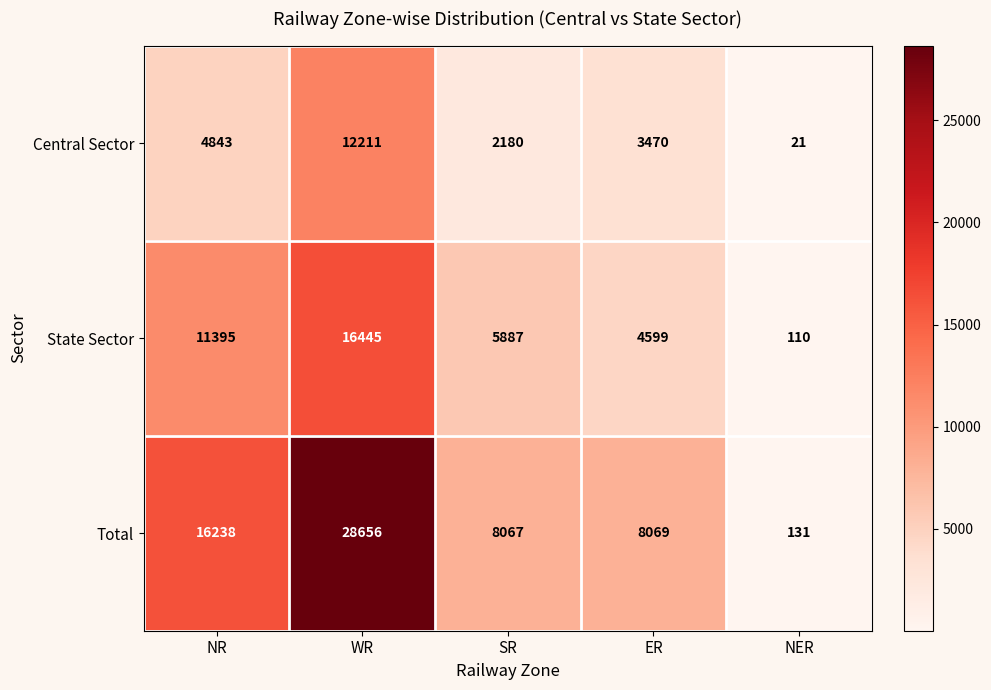

Is it true that Central Sector equals 3663 at SR?

False